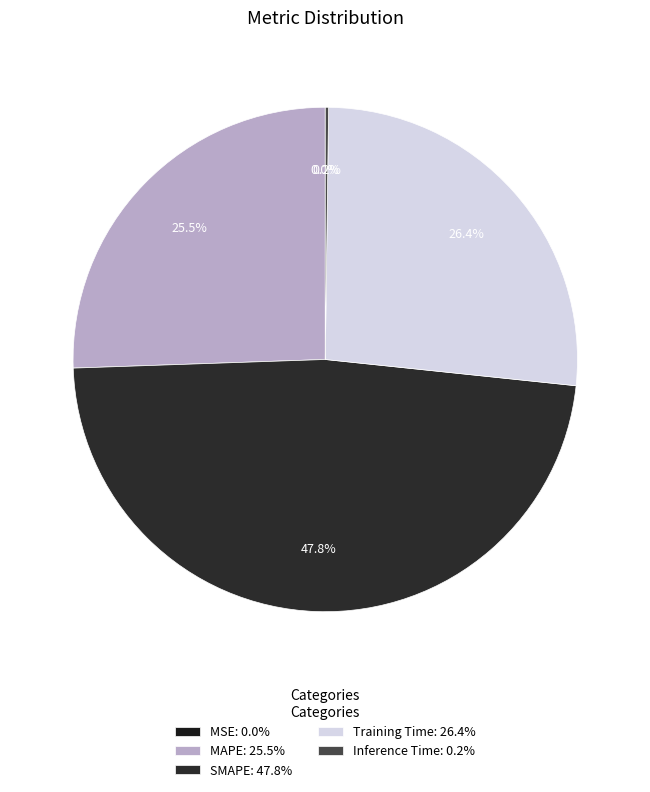

The SMAPE slice represents 55% of the pie. True or false?

False